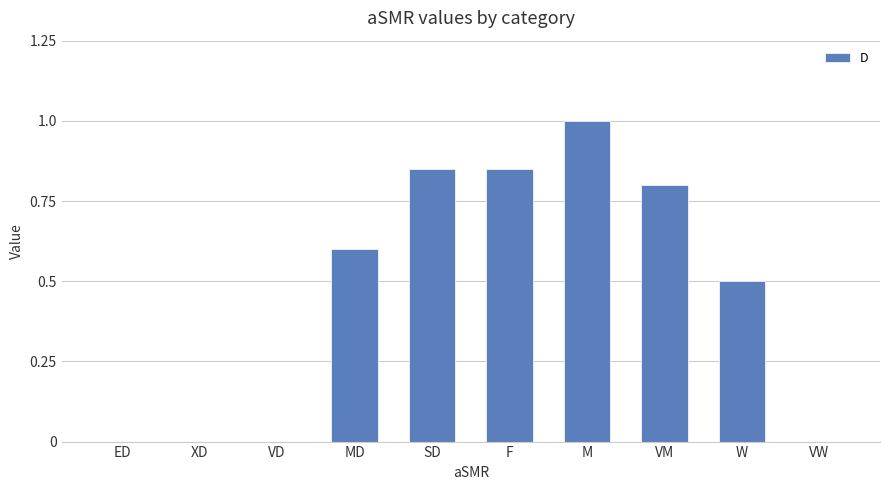

Which has a higher value, XD or MD?

MD